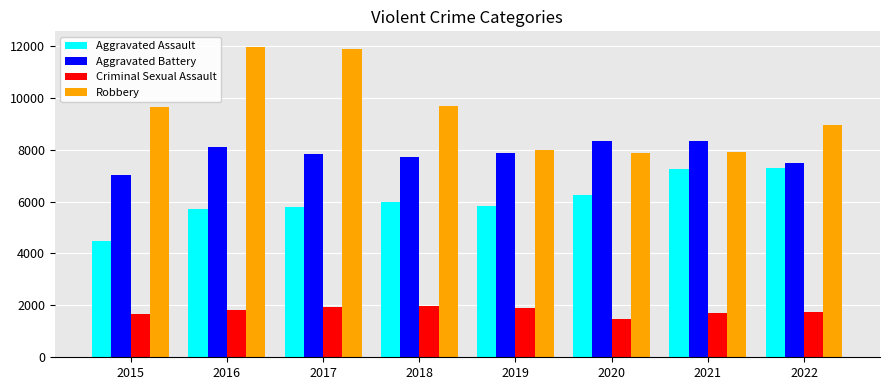

What is the total value across all series at 2020?

23901